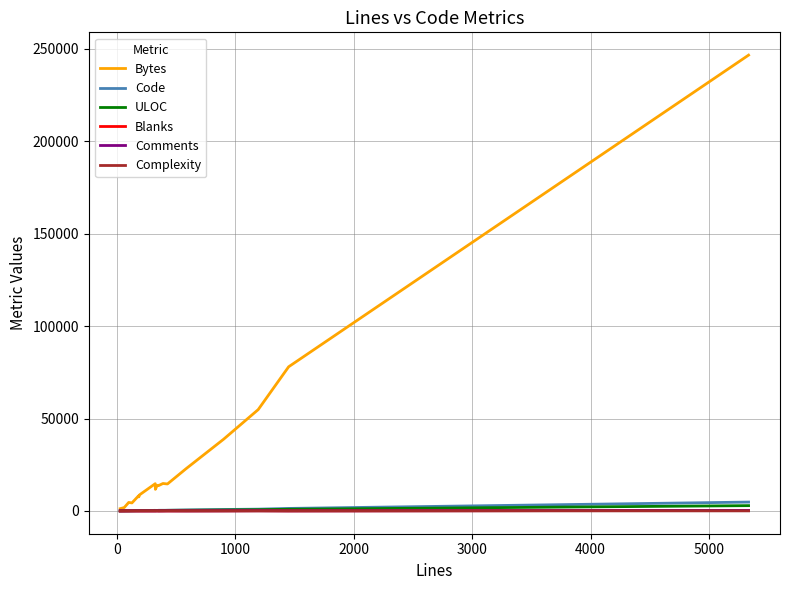

Which series has the largest range (max minus min)?

Bytes